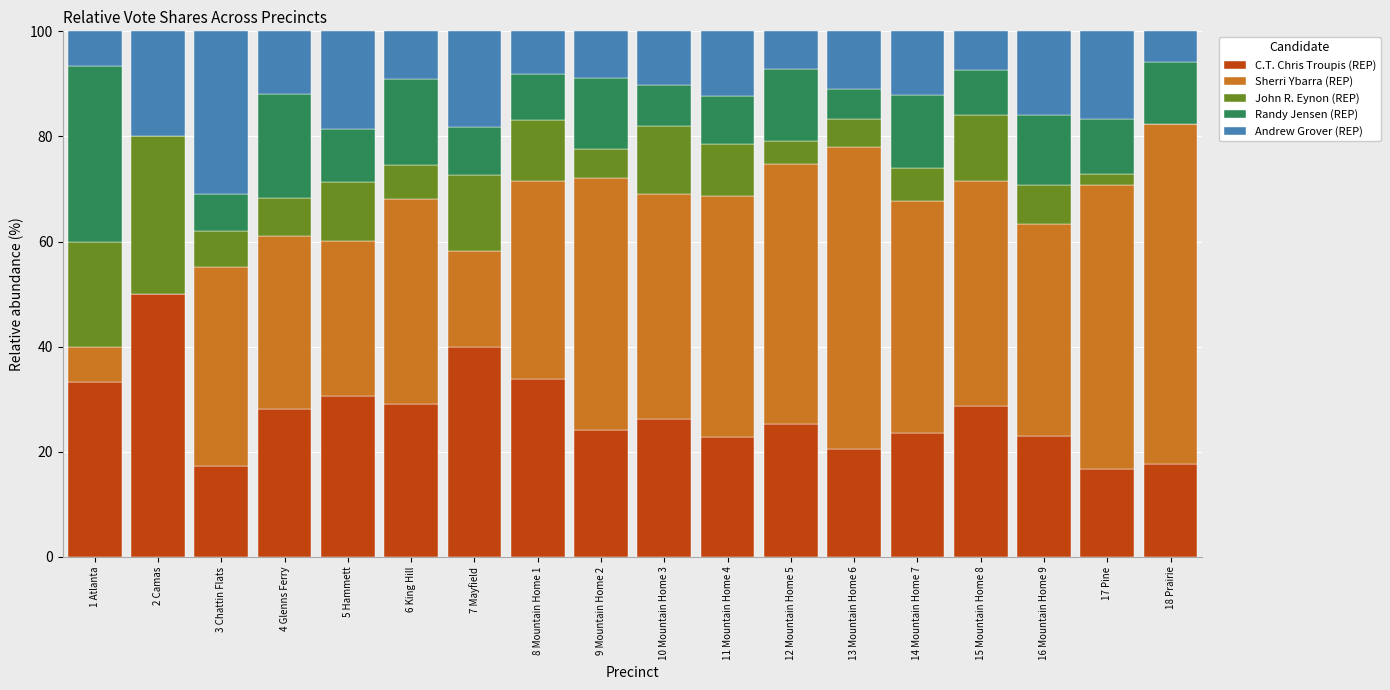

What is the total value across all series at 10 Mountain Home 3?

100.0